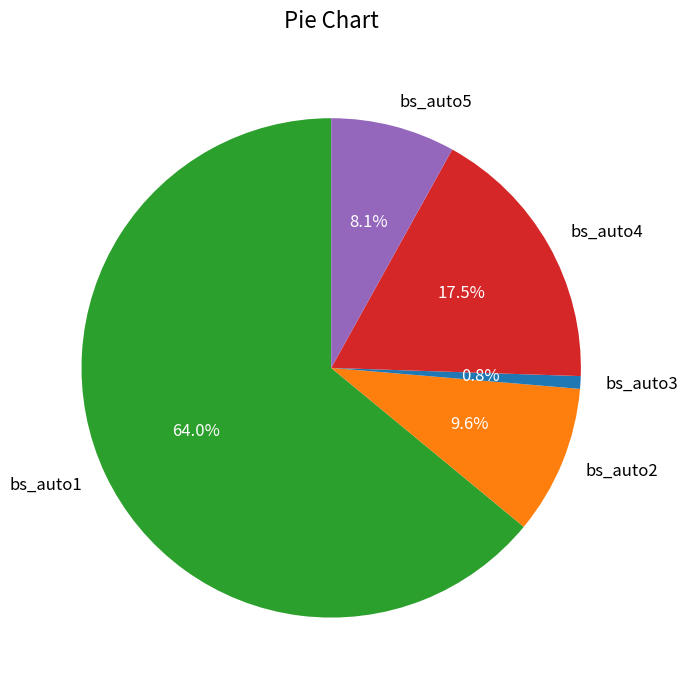

How many segments does this pie chart have?

5